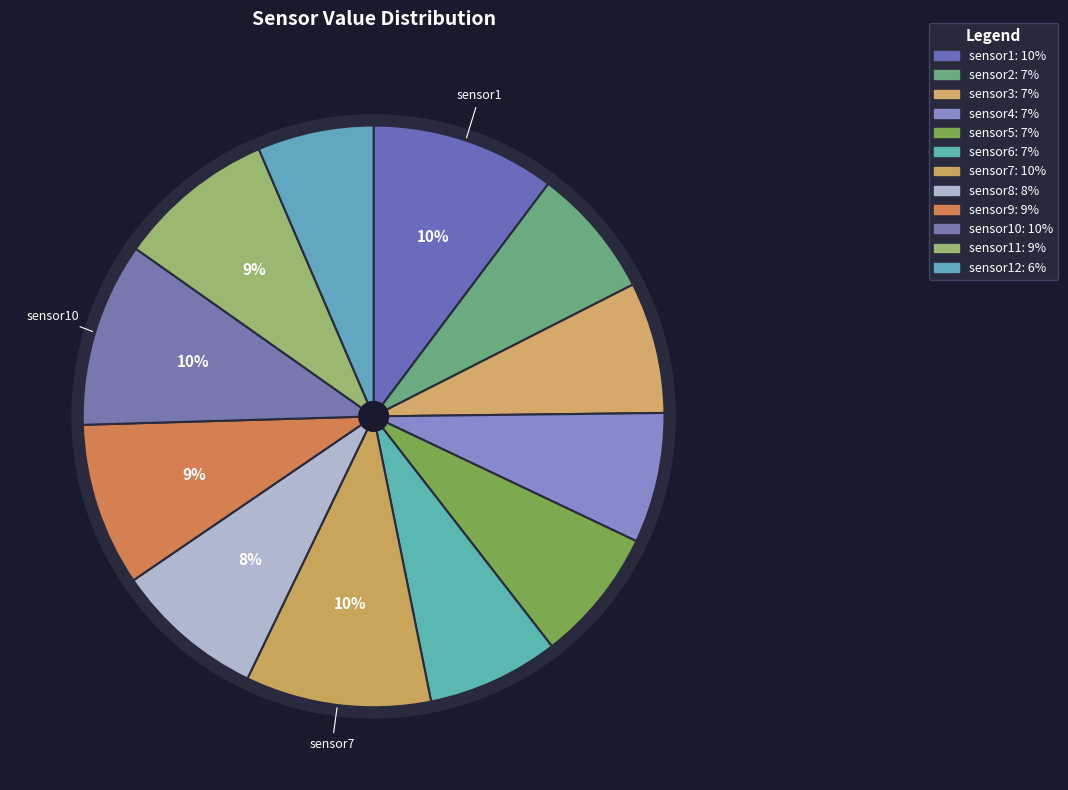

To the nearest percent, what is the average slice percentage?

8%